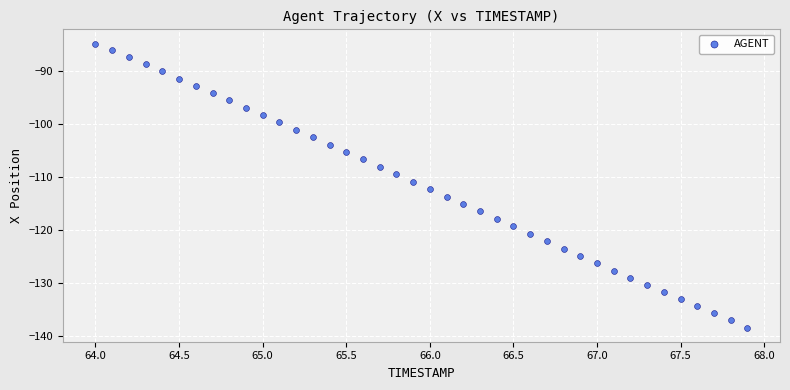

What is the range of Y values (max minus min)?

53.6